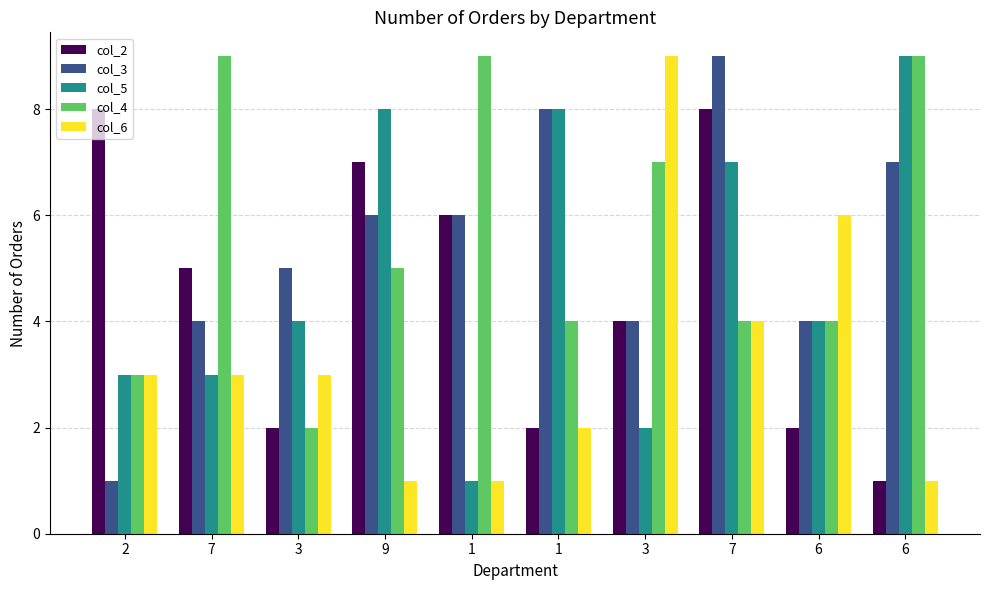

Does the chart contain stacked bars?

No